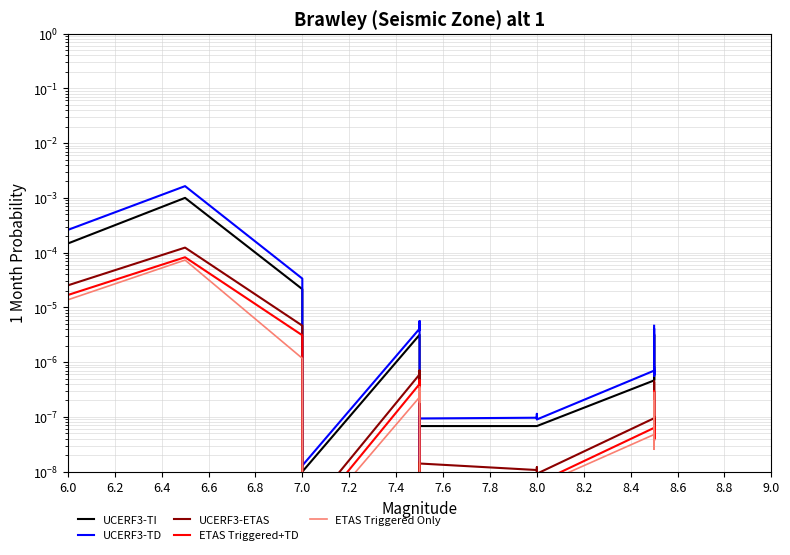

In ETAS Triggered+TD, how many points are higher than both neighbors (excluding endpoints)?

15